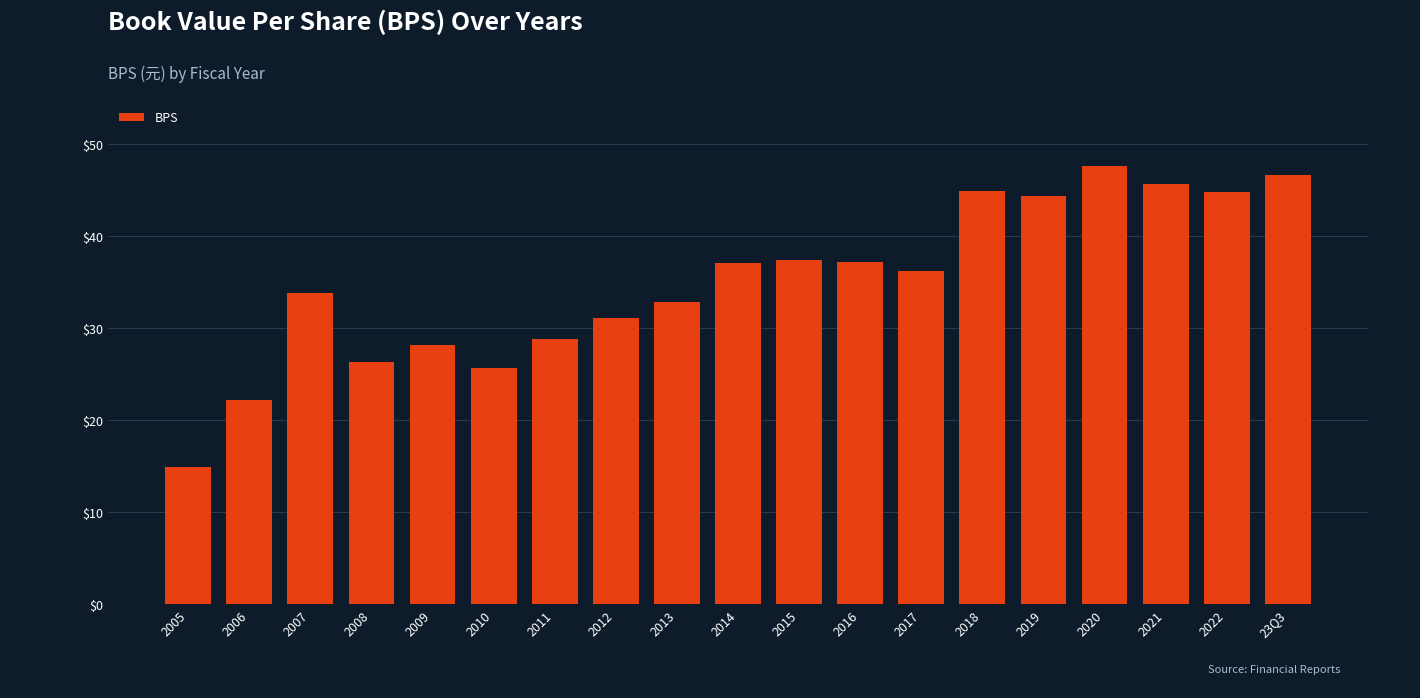

What is the sum of the values at 2016 and 2008?

63.5